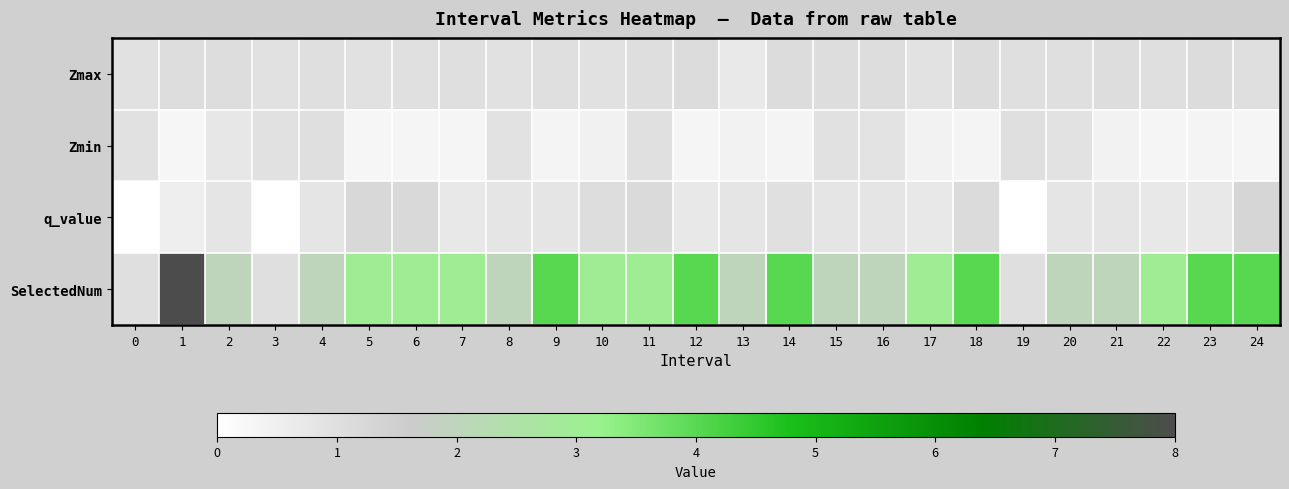

At which category is the sum across all series the highest?

1